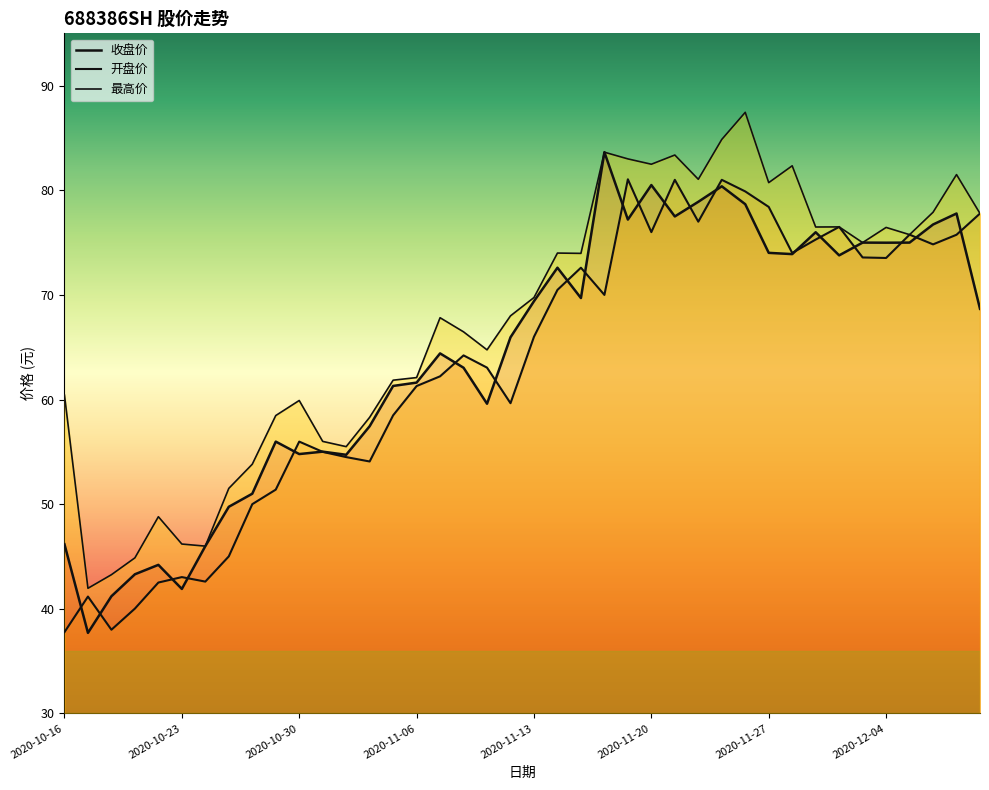

What position from the left is 2020-11-13?

21